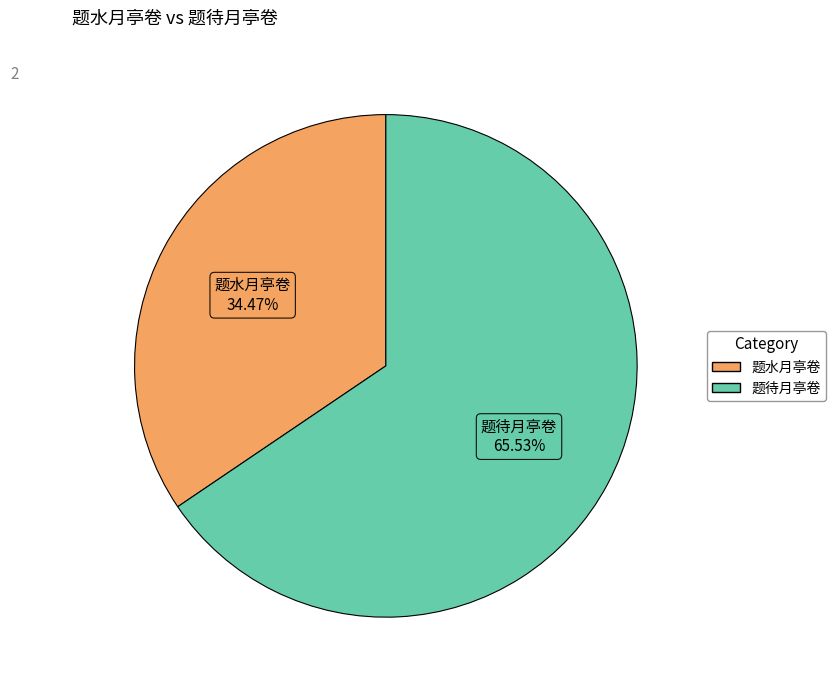

To the nearest percent, what is the combined percentage of 题水月亭卷 and 题待月亭卷?

100%